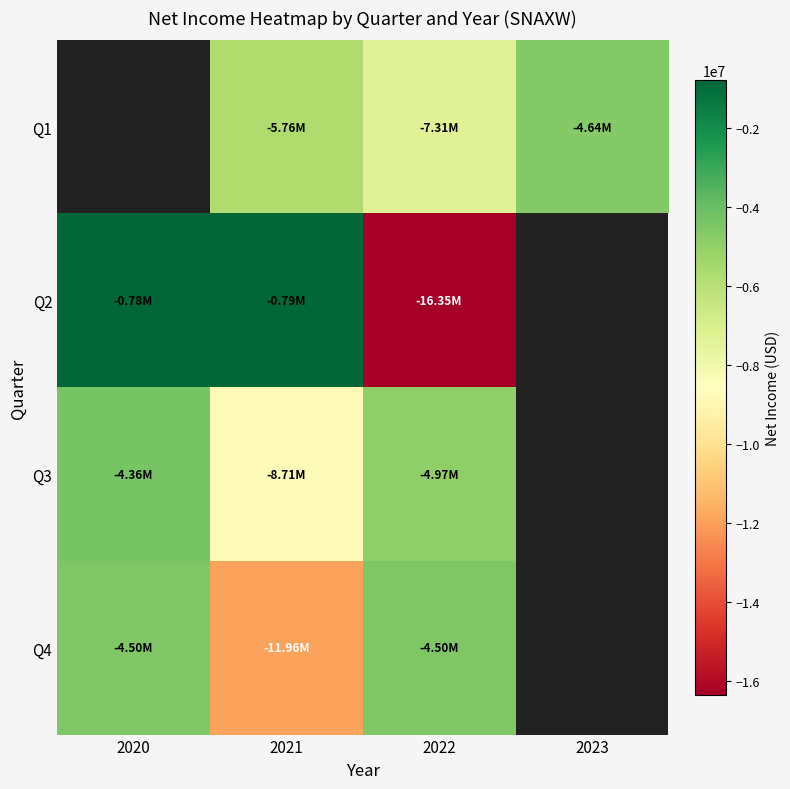

Rank the series by their average value, from highest to lowest.

Q1, Q2, Q3, Q4